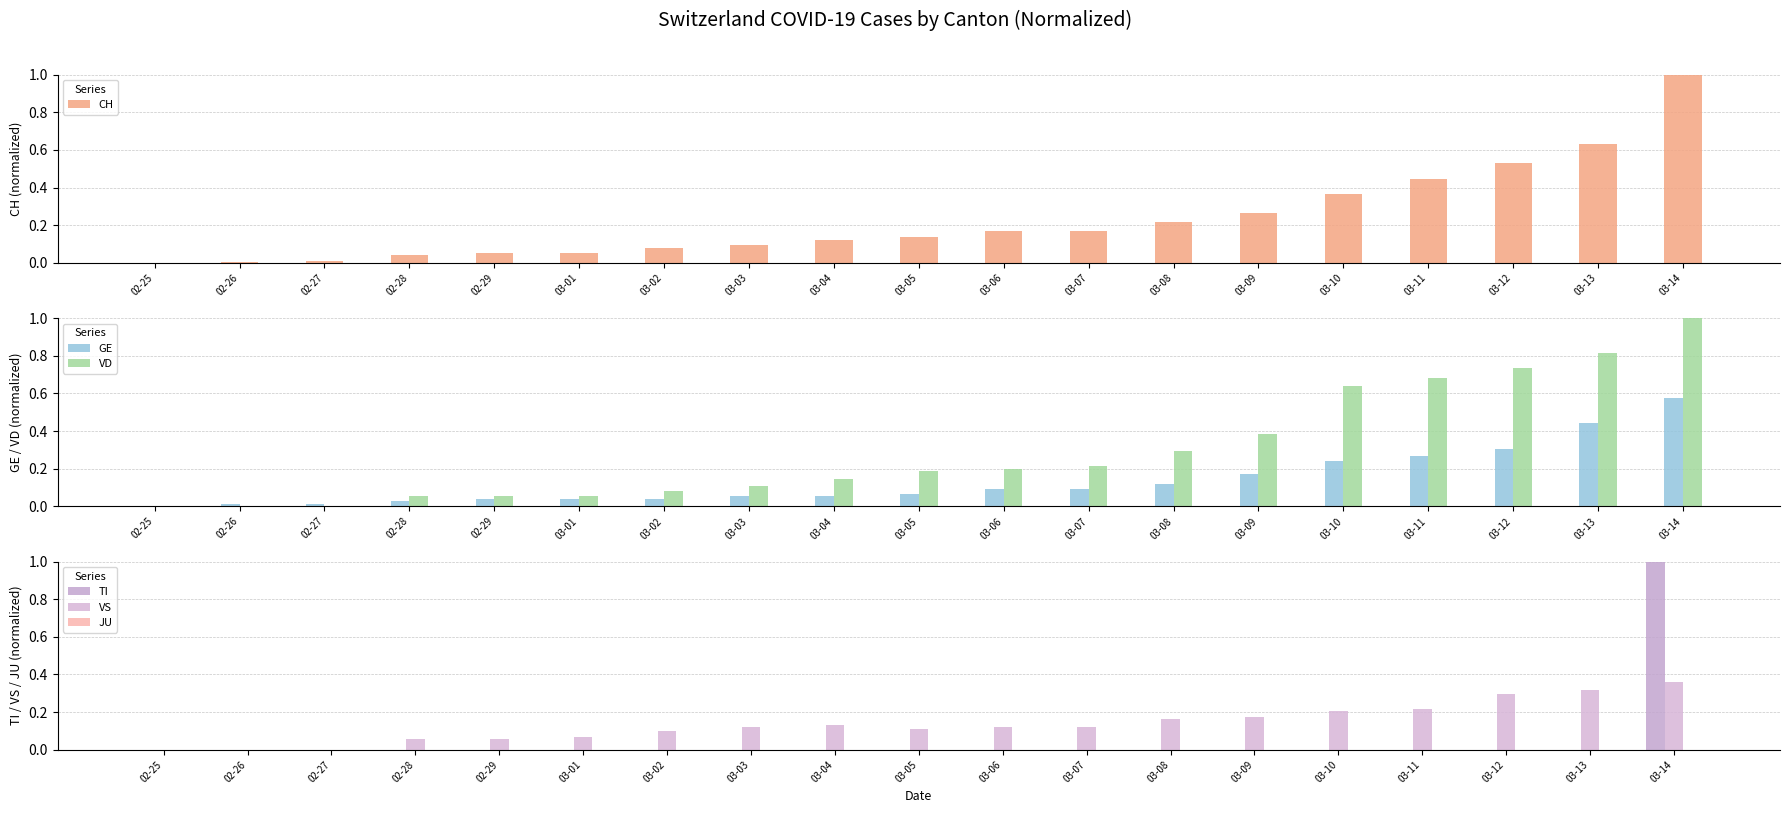

Rank the categories by VS value from lowest to highest.

02-25, 02-26, 02-27, 02-28, 02-29, 03-01, 03-02, 03-05, 03-03, 03-06, 03-07, 03-04, 03-08, 03-09, 03-10, 03-11, 03-12, 03-13, 03-14